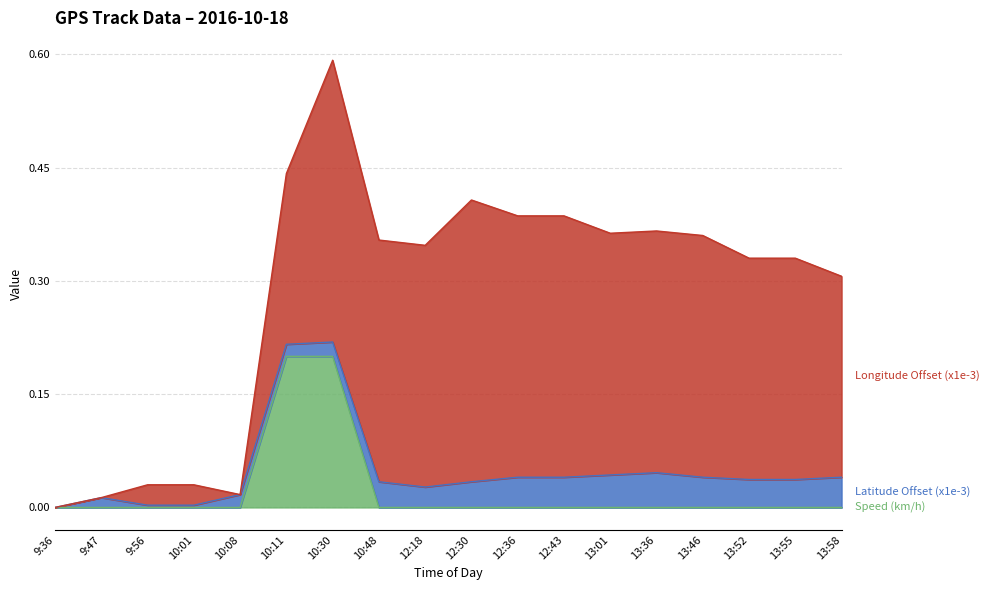

What position from the left is 10:08?

5